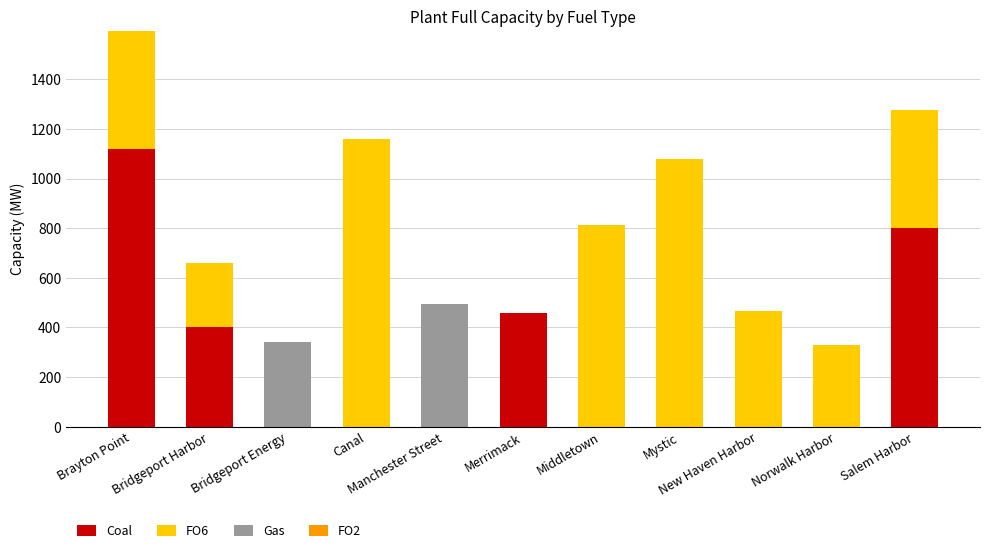

Are the bars grouped side by side (vs. stacked)?

No